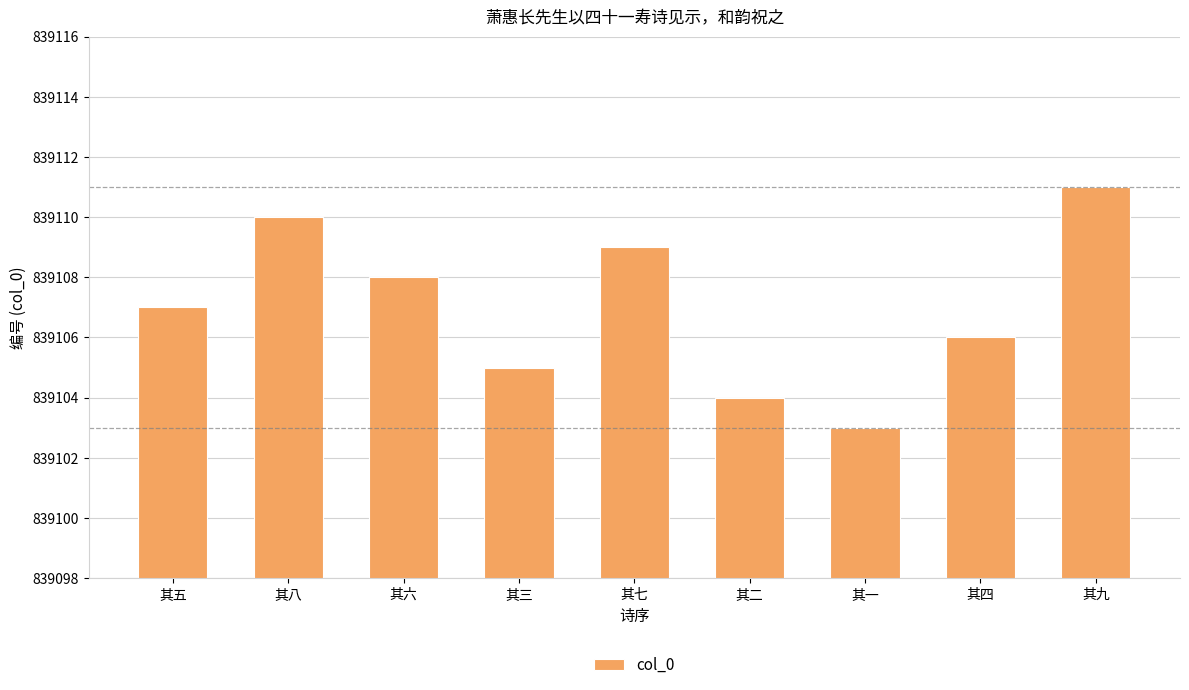

What is the value of the 6th bar from the left?

839104